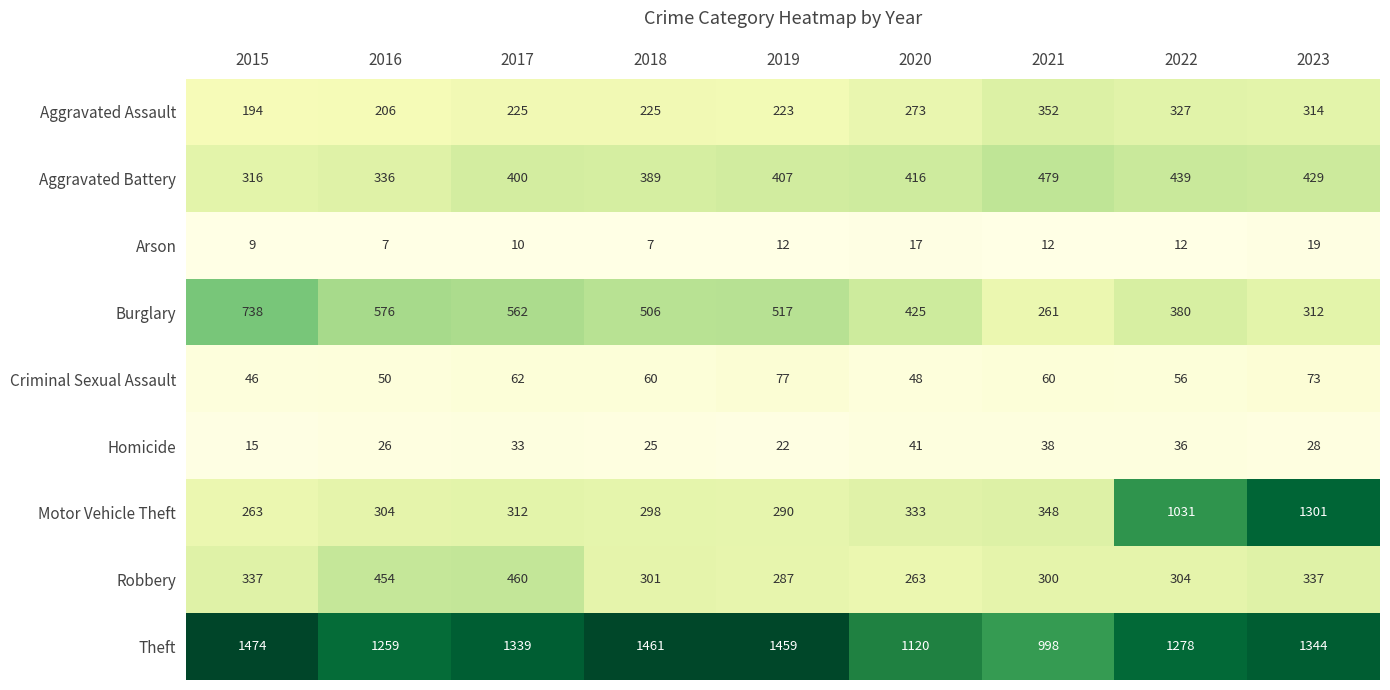

Rank the series by their maximum value, from highest to lowest.

Theft, Motor Vehicle Theft, Burglary, Aggravated Battery, Robbery, Aggravated Assault, Criminal Sexual Assault, Homicide, Arson